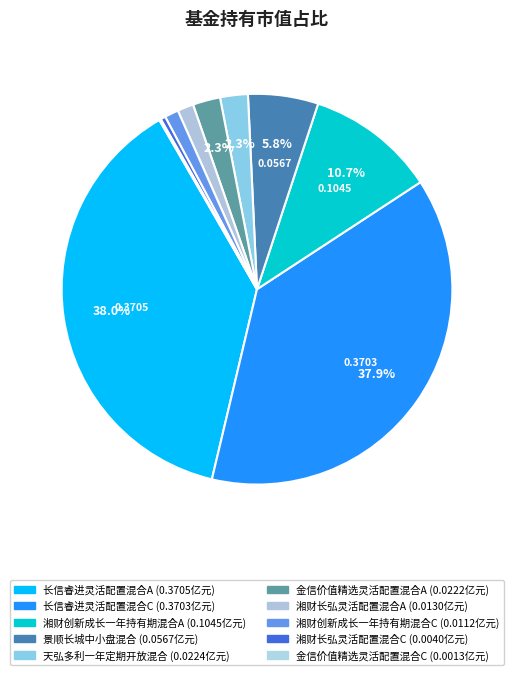

To the nearest percent, what portion does 金信价值精选灵活配置混合A represent?

2%